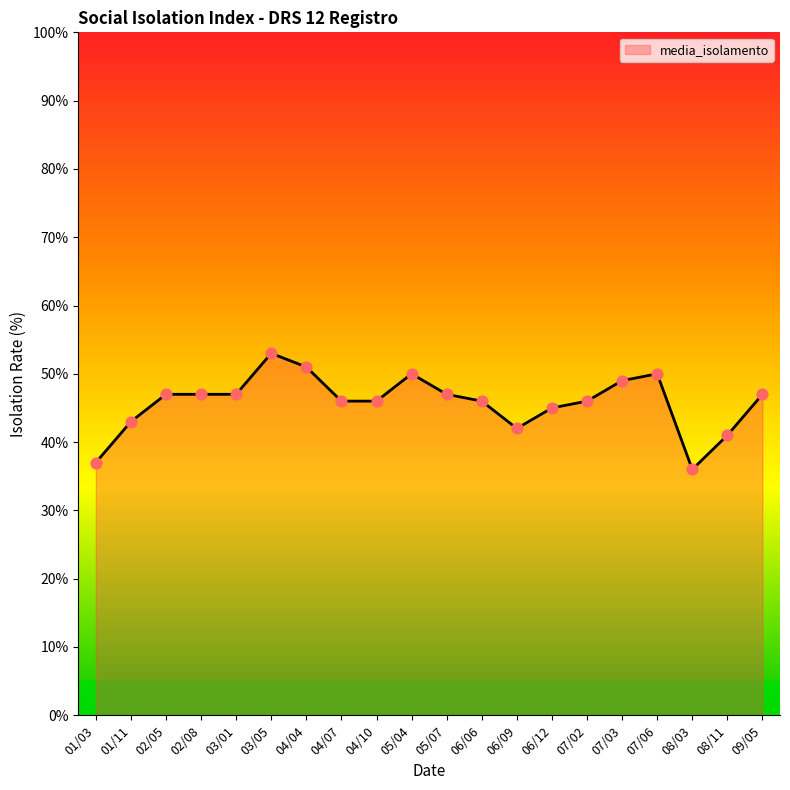

Between 08/03 and 02/05, which is larger?

02/05